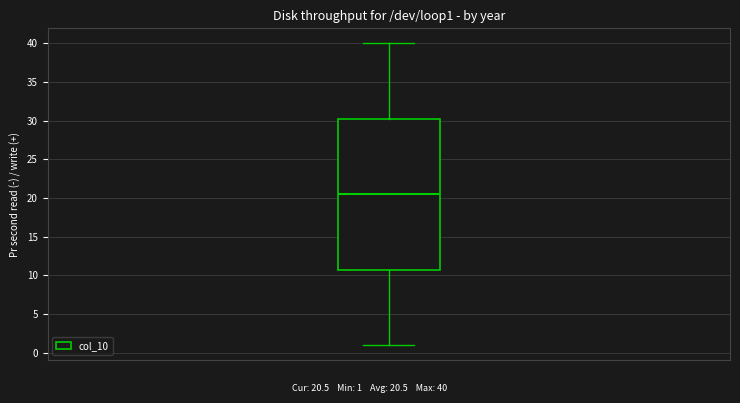

Read this box plot against the y-axis: the position of the median line, the range covered by the box, and the ends of both whiskers. The values are not printed on the chart, so give them approximately, as read against the axis.

median 20.5, box 11.0 to 30.5, whiskers 1.0 to 40.0